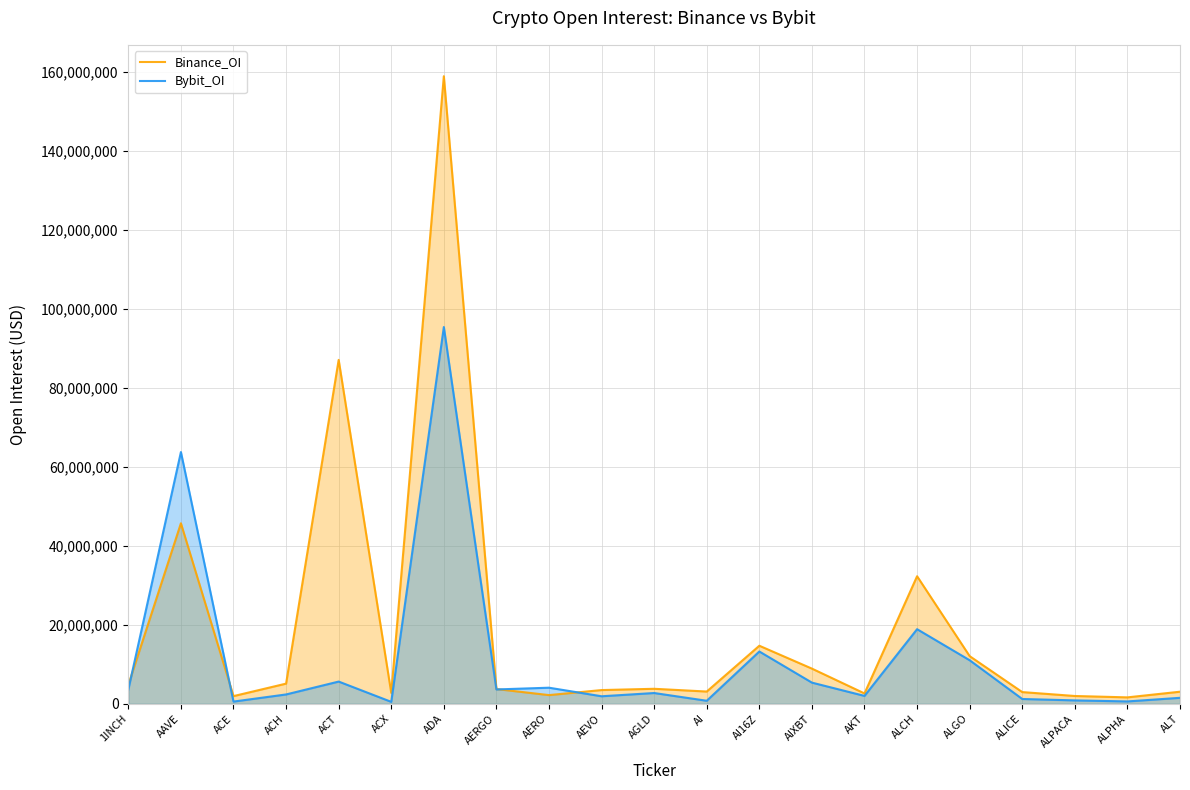

How many values in the Bybit_OI series exceed 2745664?

10